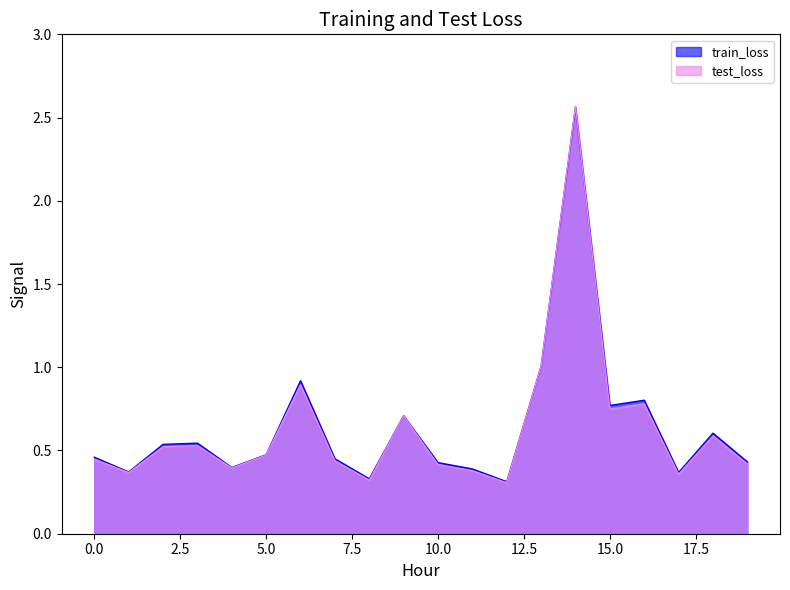

What is the lowest value of the test_loss series?

0.3